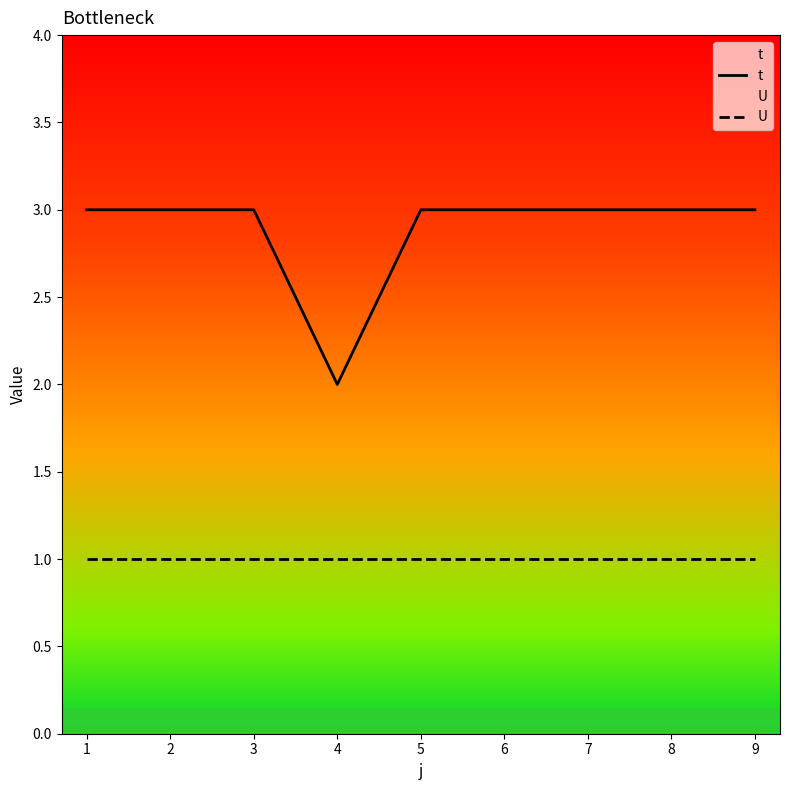

The t series shows 3 at 1. True or false?

True